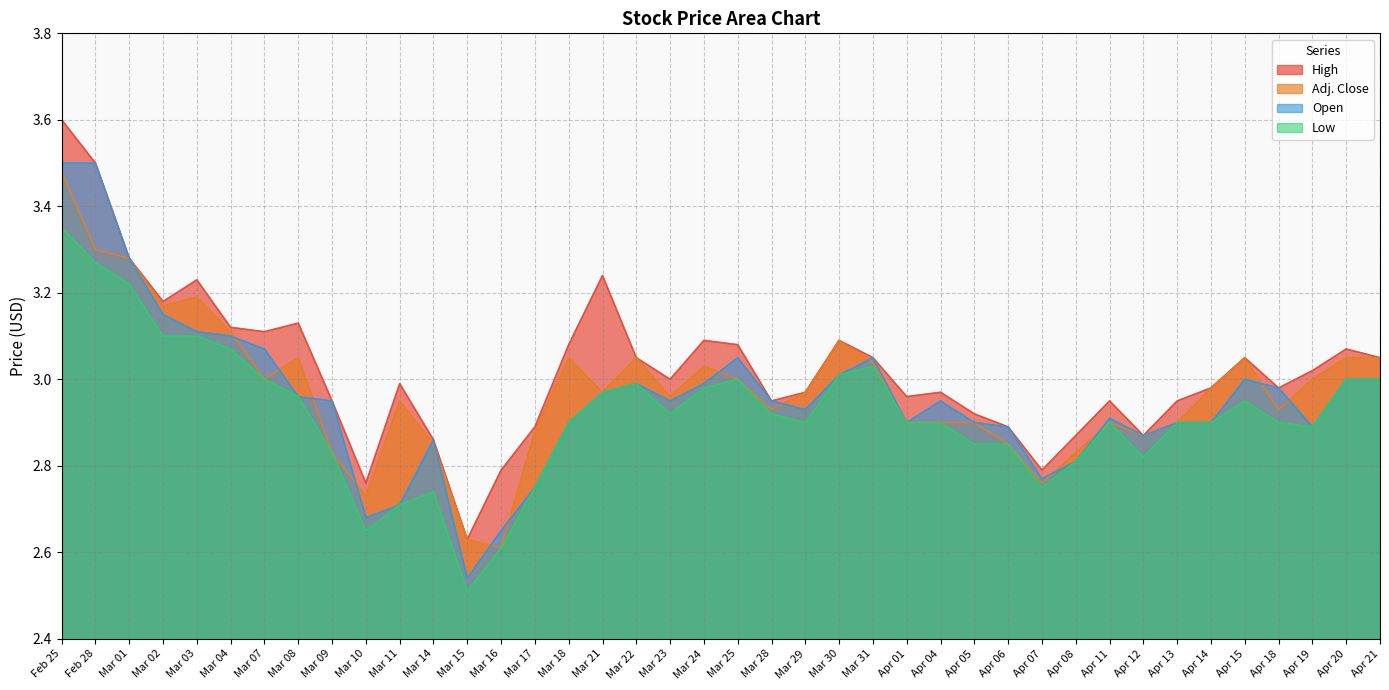

What is the difference between the highest and lowest values at Mar 29?

0.1